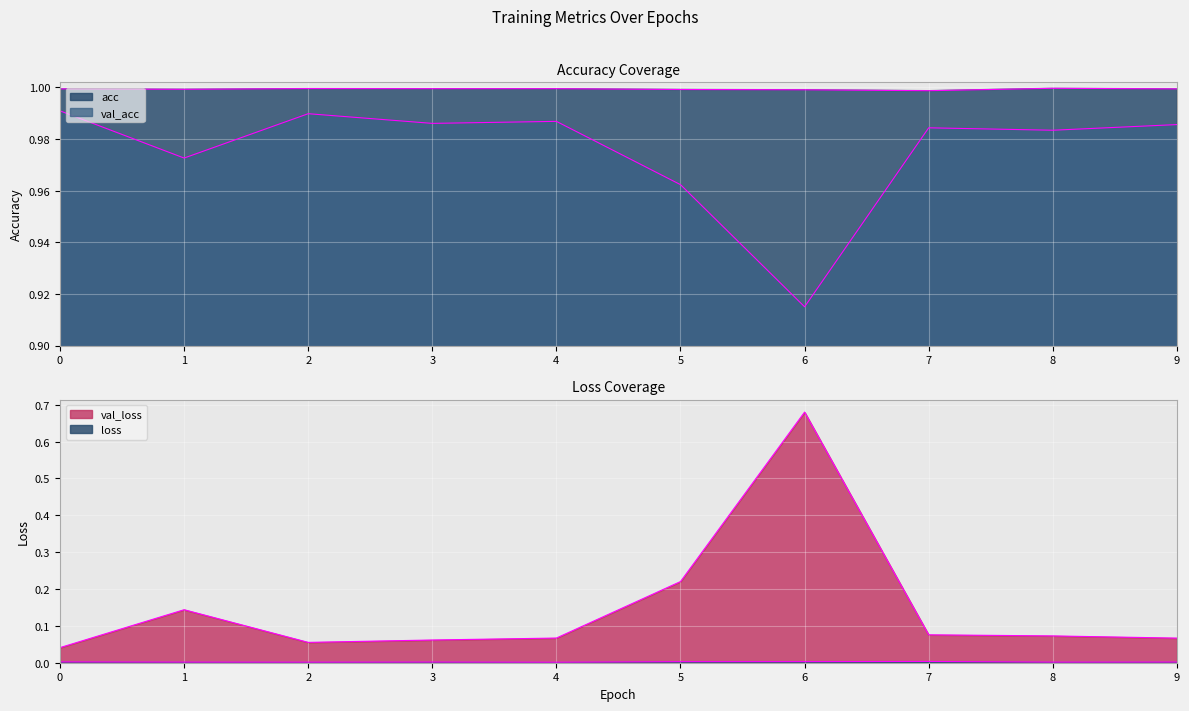

At 2, list the series in order from largest to smallest.

acc, val_acc, val_loss, loss